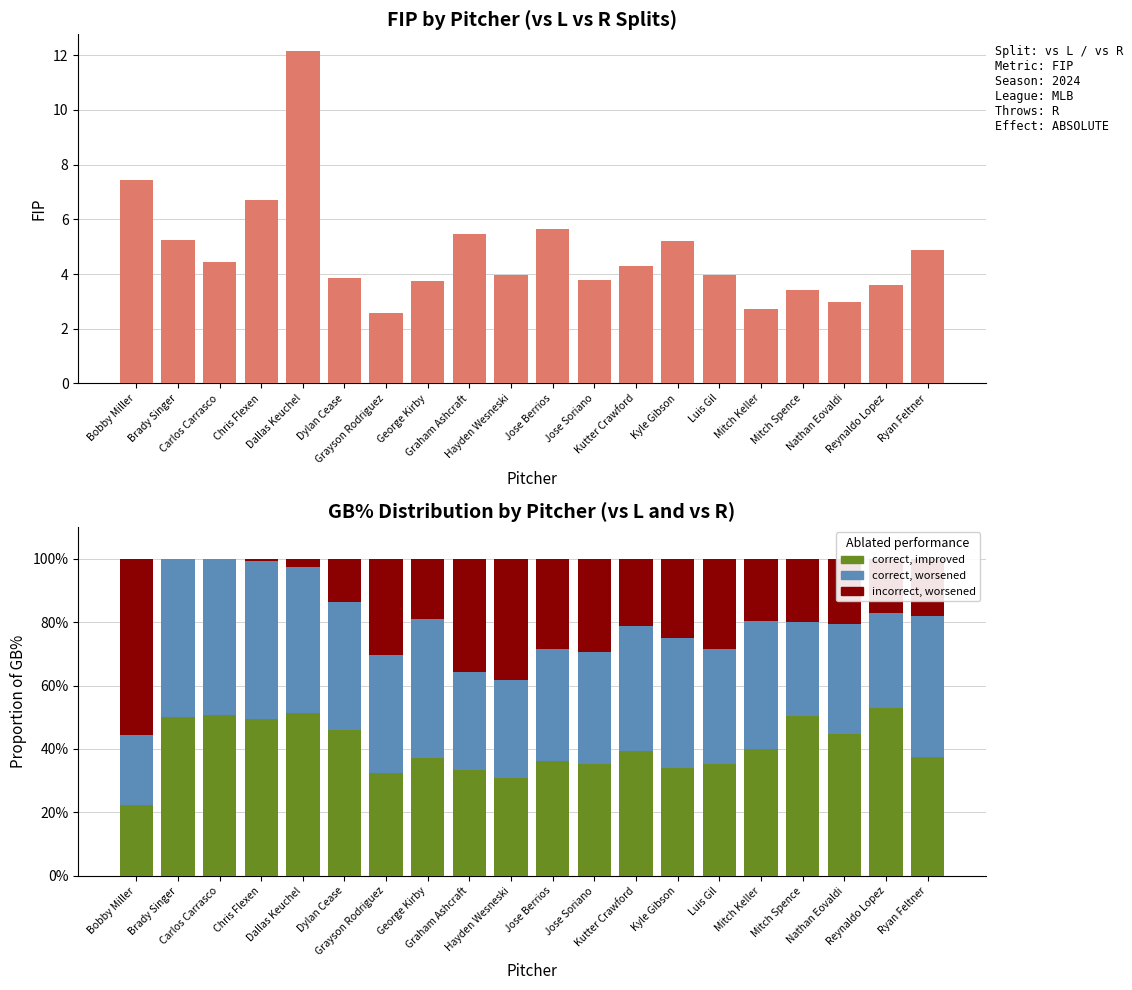

Is it true that vs L equals 2.0 at Hayden Wesneski?

False